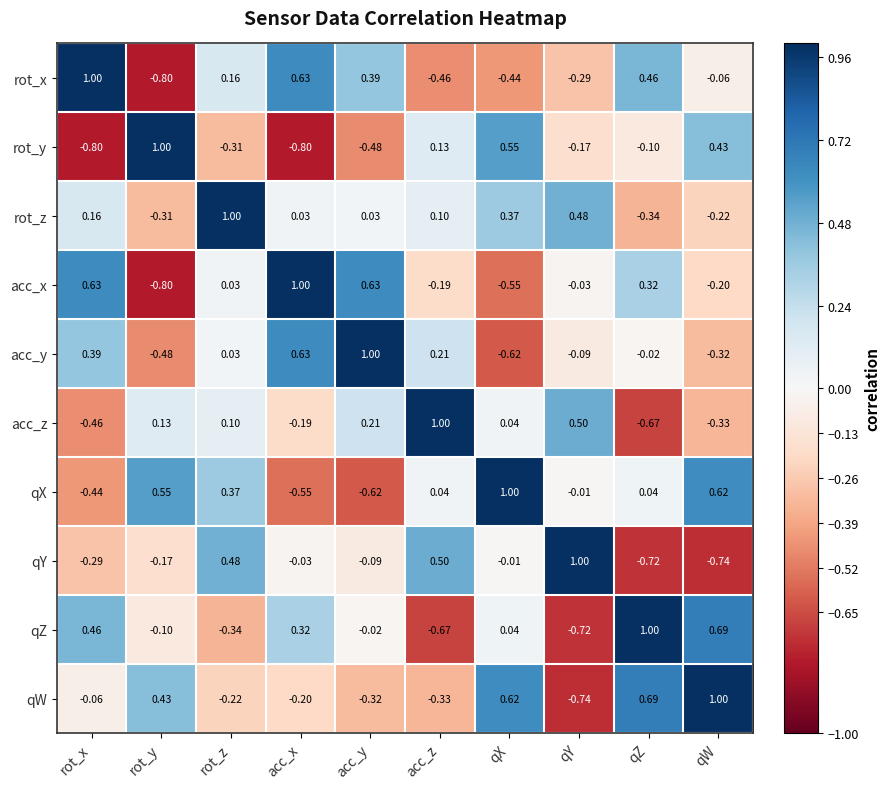

At which label does rot_z reach its peak?

rot_z